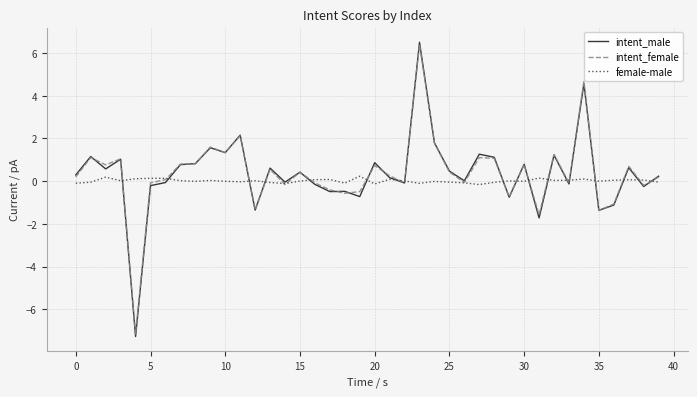

What is the maximum value for intent_male?

6.5